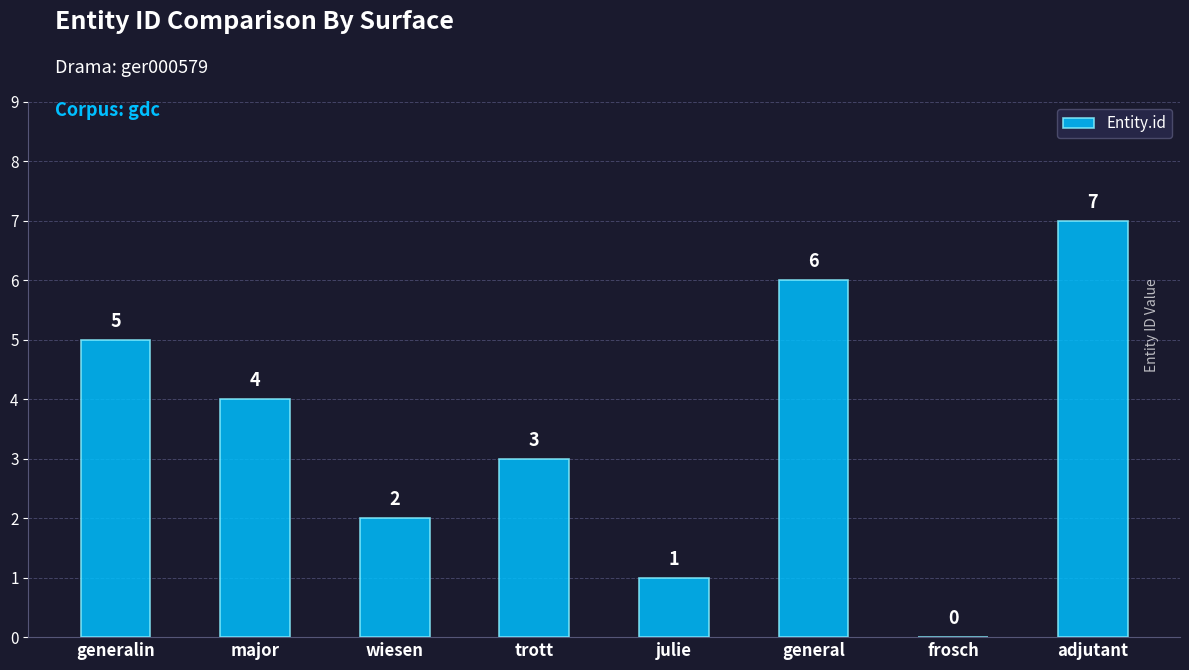

What is the change in value from general to adjutant?

+1